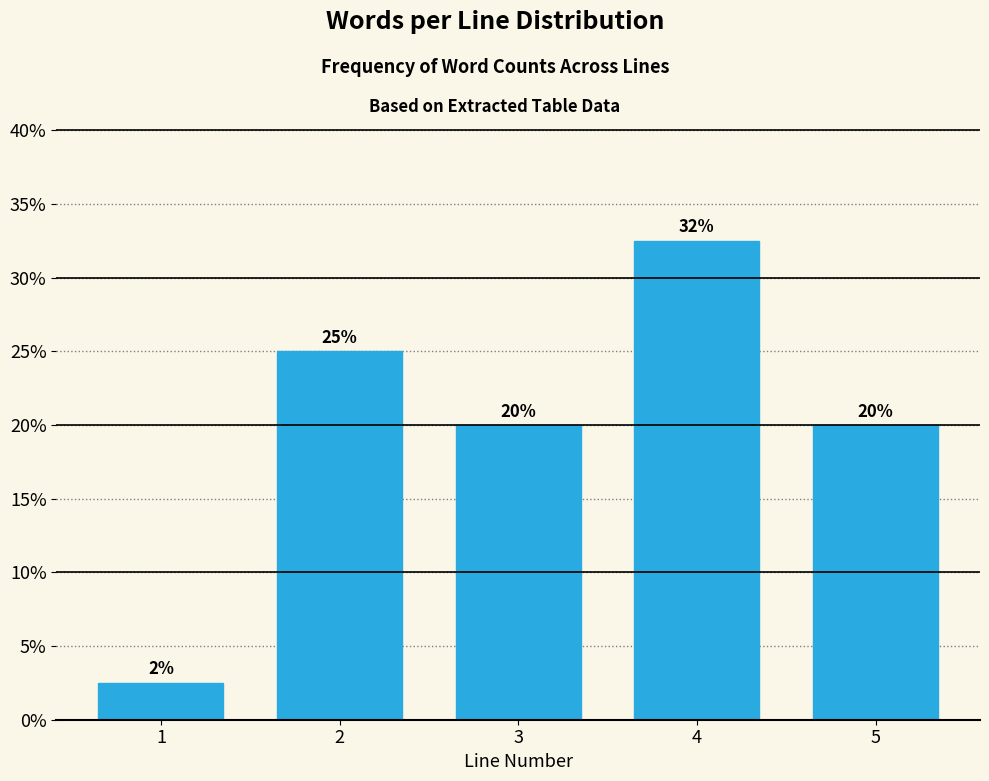

What is the value of the 4th bar from the left?

32.5